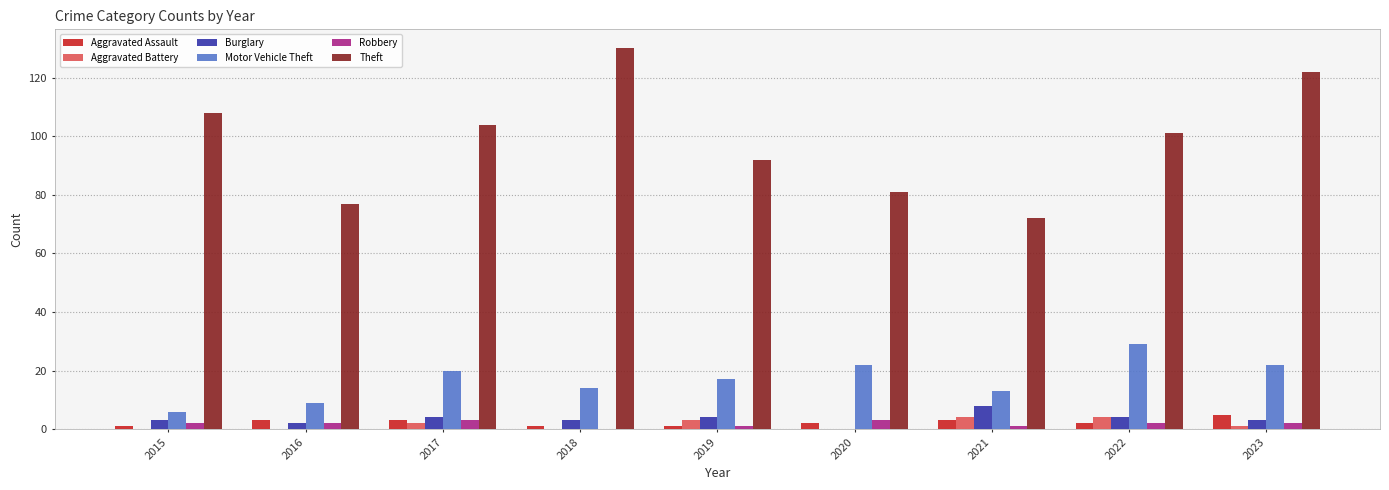

The value of Motor Vehicle Theft at 2021 is 13. True or false?

True